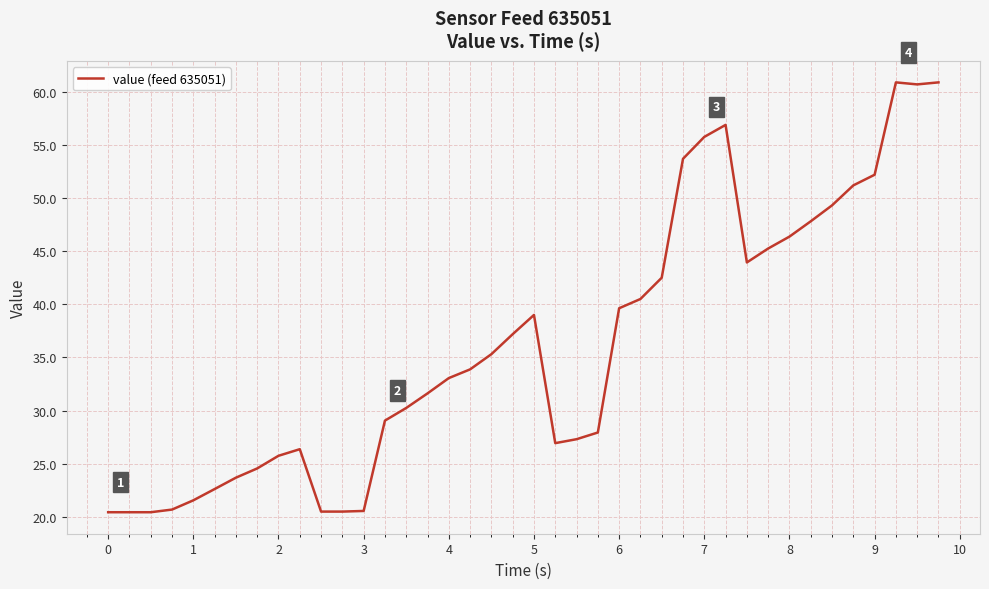

What is the difference between the maximum and minimum values?

40.4